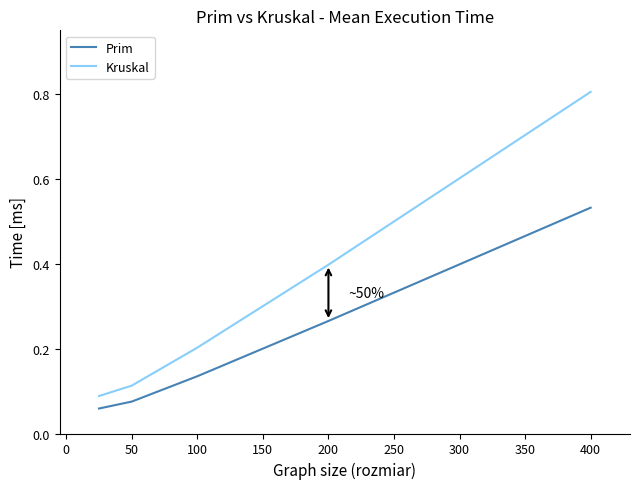

What is the difference between the maximum and minimum values in the Kruskal series?

0.7